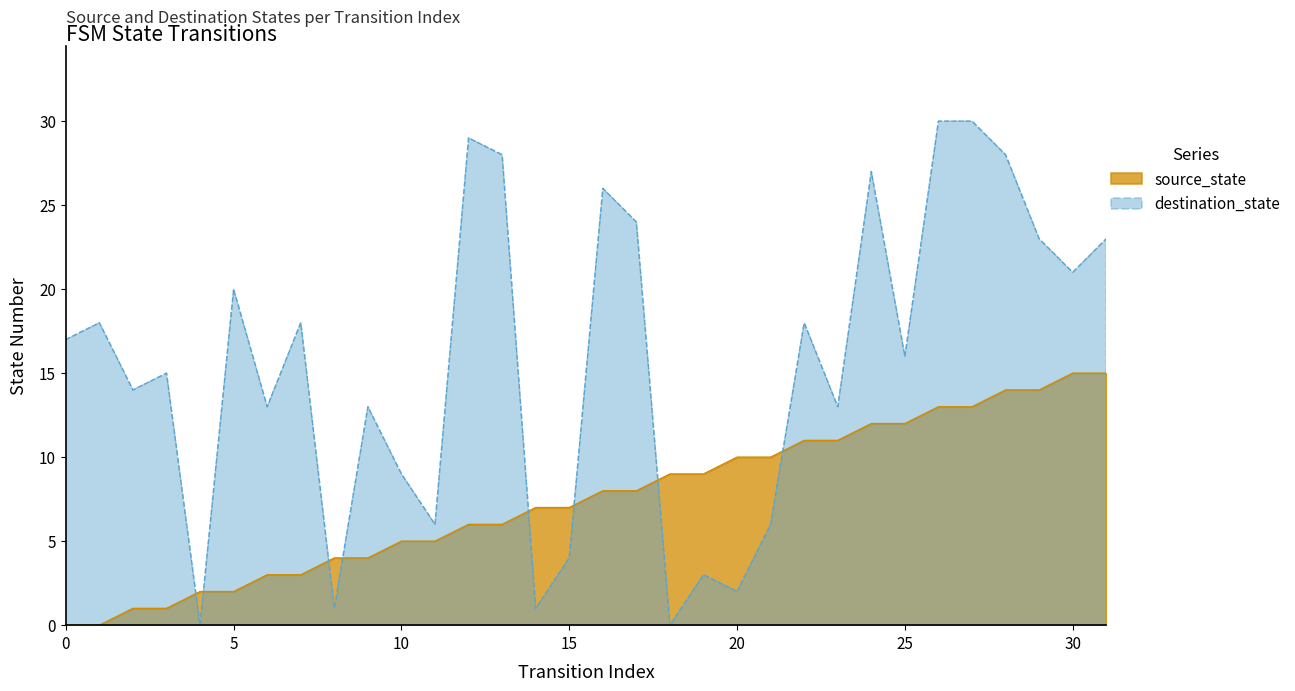

Which has a higher value, 29 or 14?

29